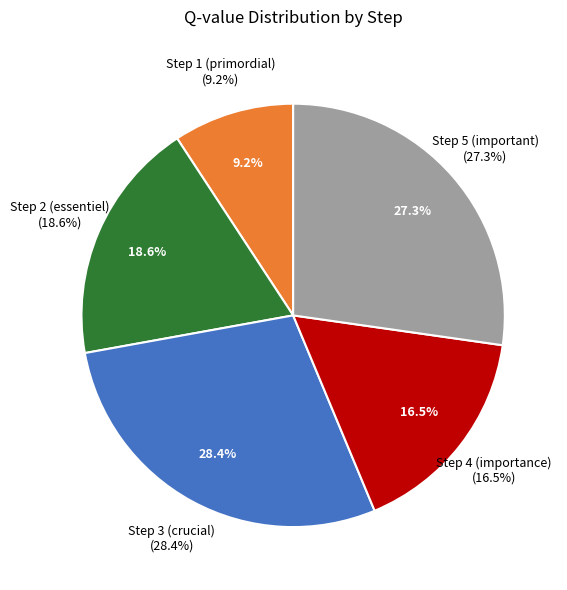

Does Step 0 (rôle) account for over 50% of the chart?

No